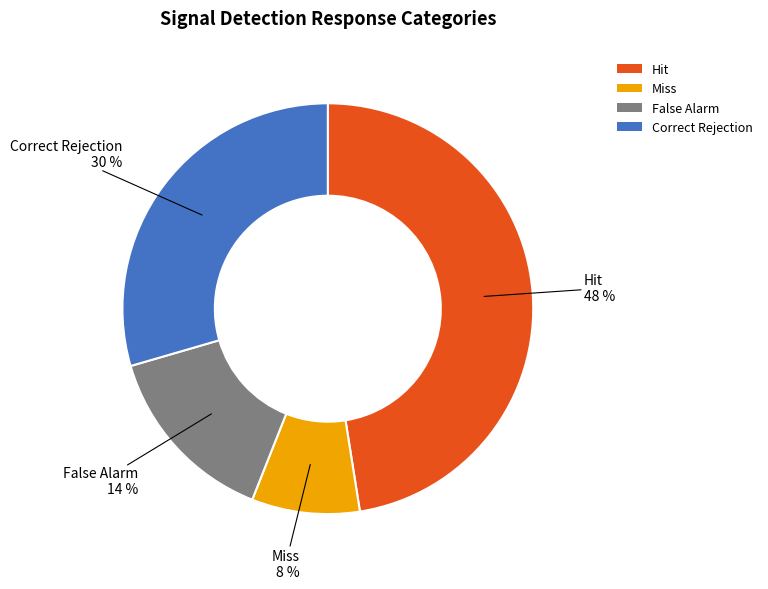

Does Miss represent more than half of the total?

No